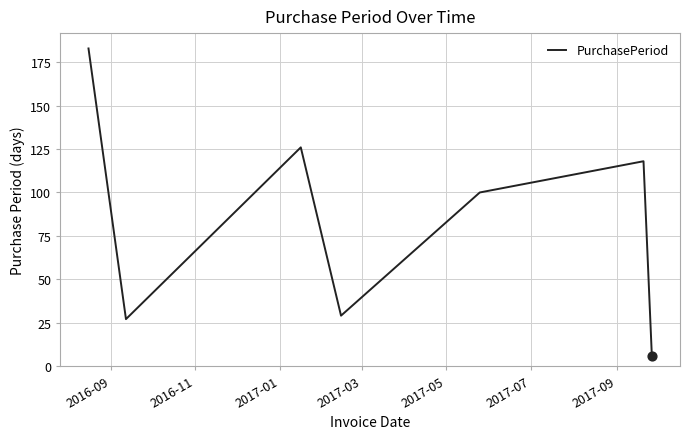

How many interior local valleys (lower than both neighbors) does the data have?

2